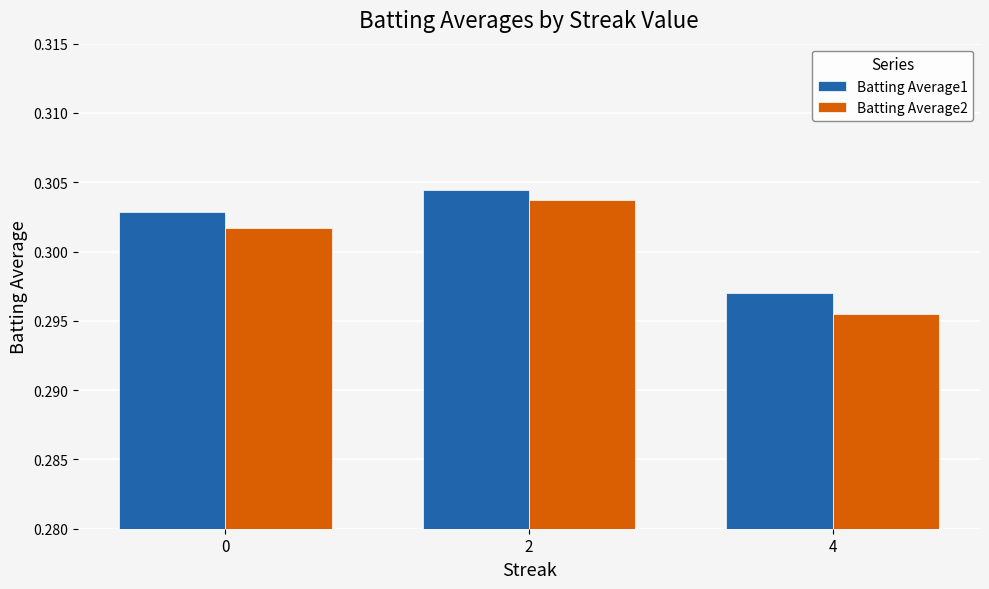

Where is Batting Average1 nearest to the value 0?

4